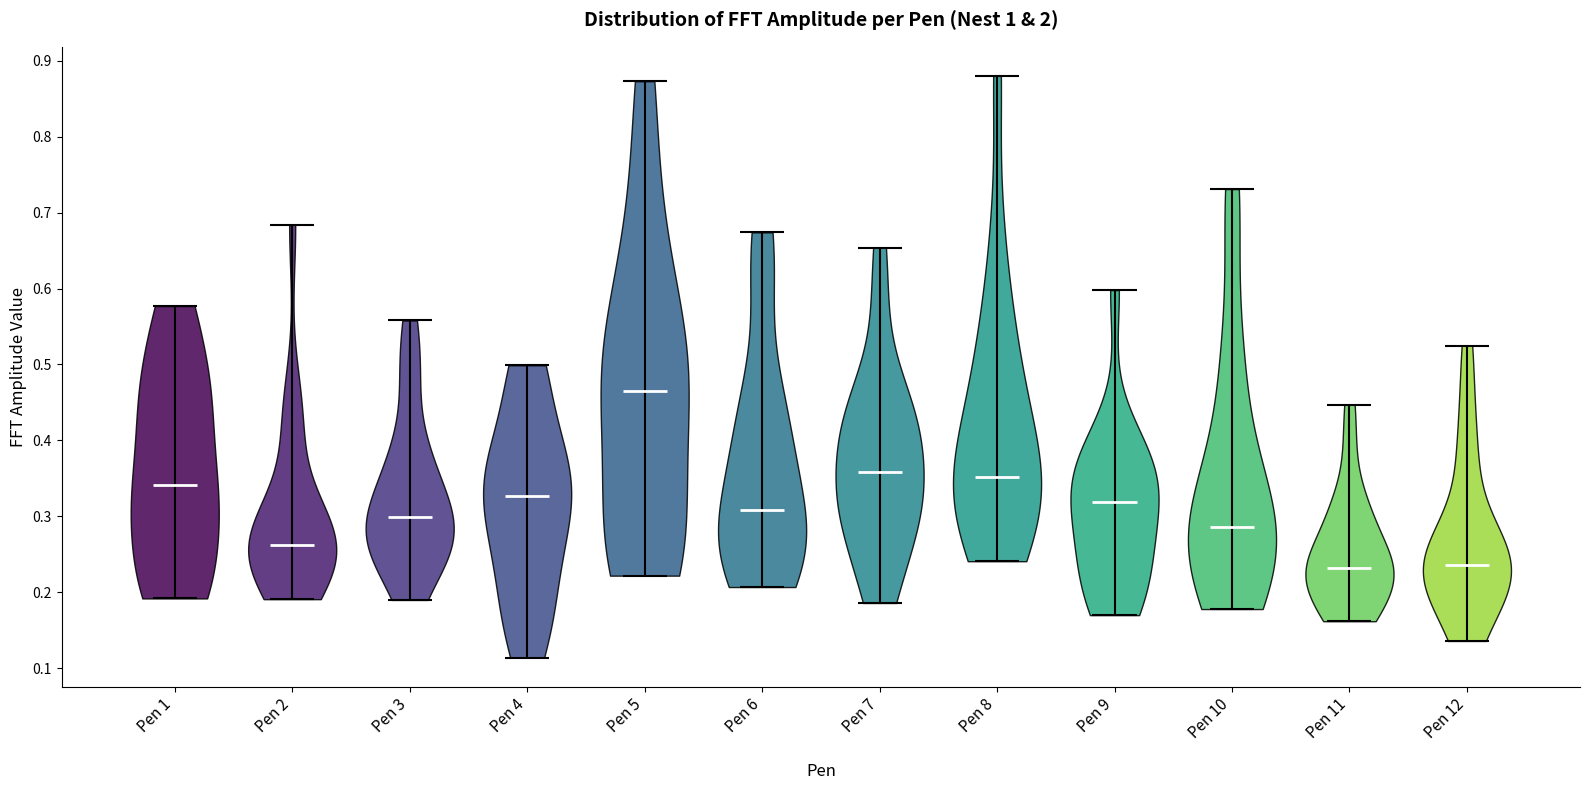

Which violin has the highest median line?

Pen 5